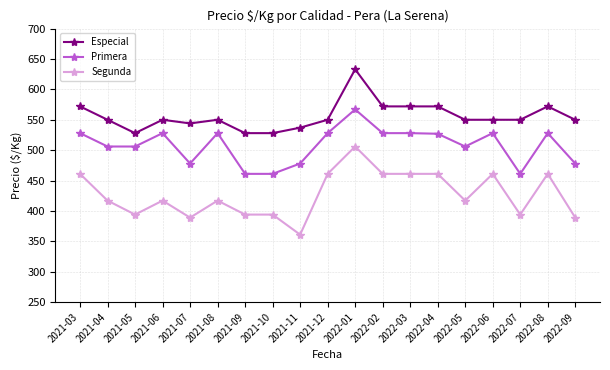

What is the sum of the Especial values at 2022-01 and 2022-02?

1205